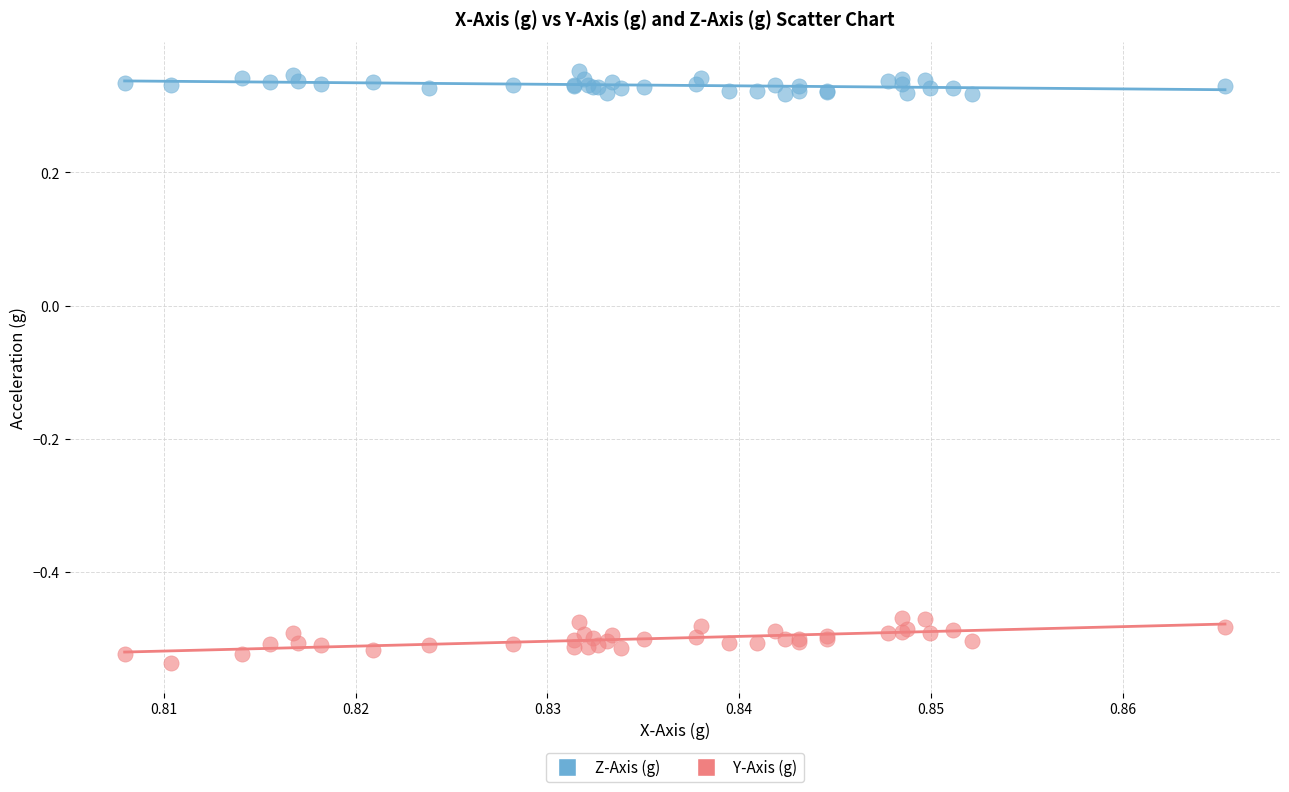

What are all the series names shown in the legend?

Z-Axis (g), Y-Axis (g)